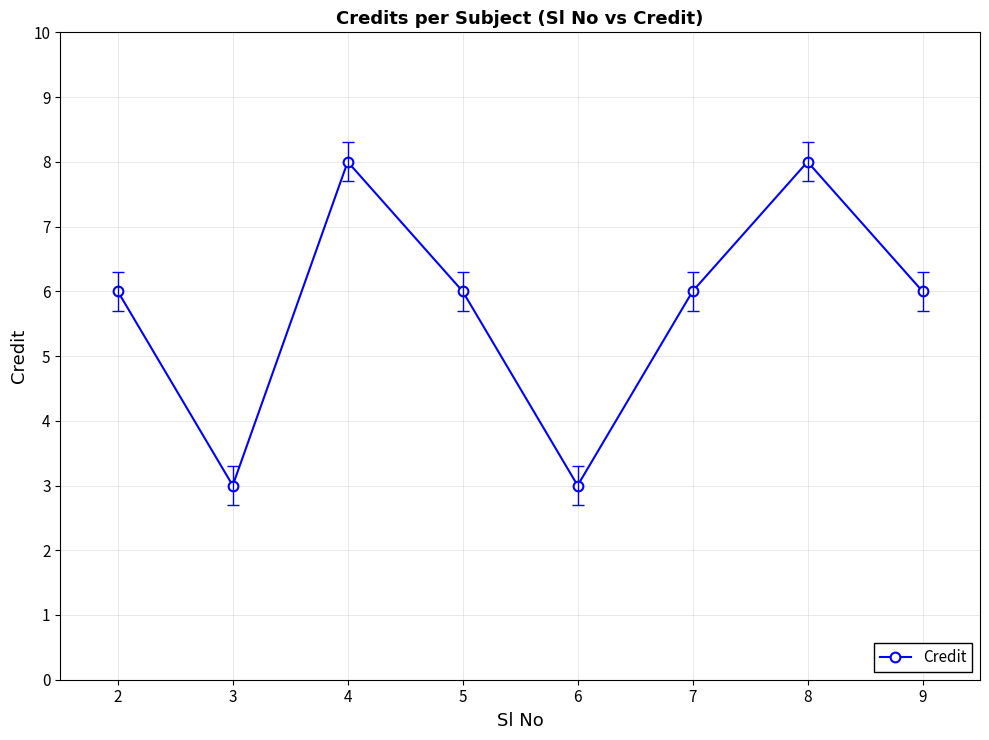

What is the ratio of the value at 5 to the value at 7?

1.0